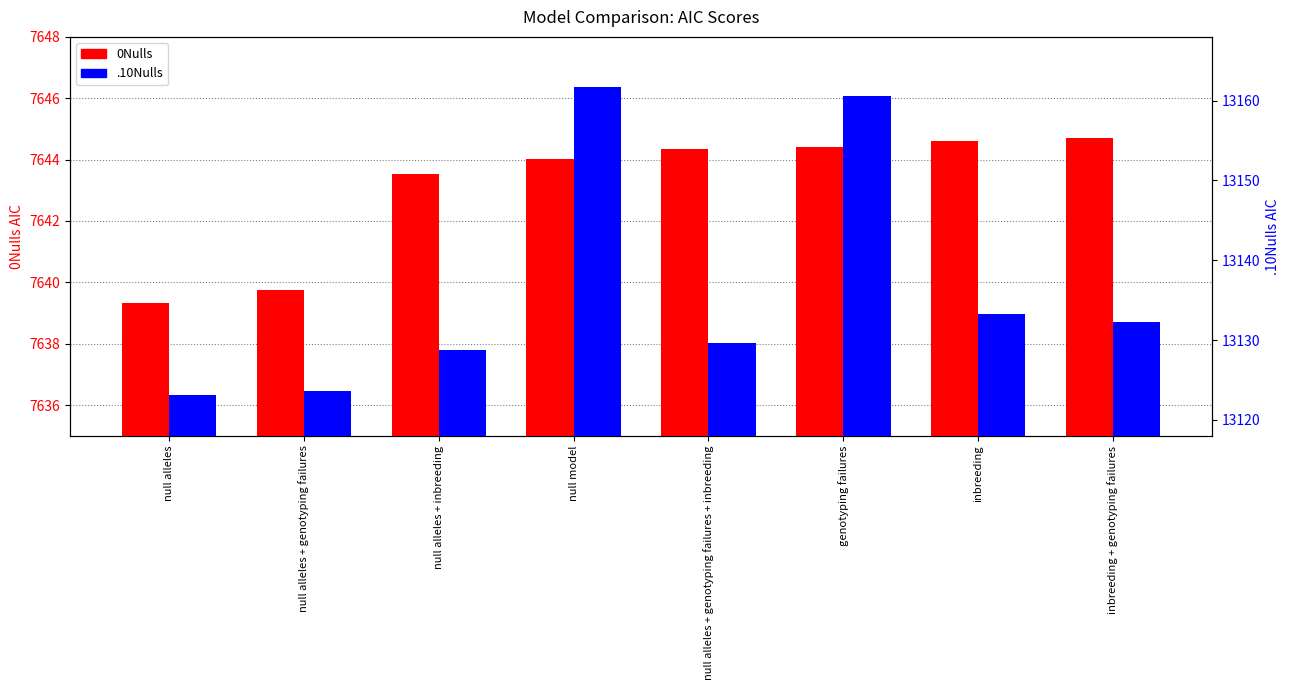

True or false: .10Nulls has a value of 13128.7 at null alleles + inbreeding.

True